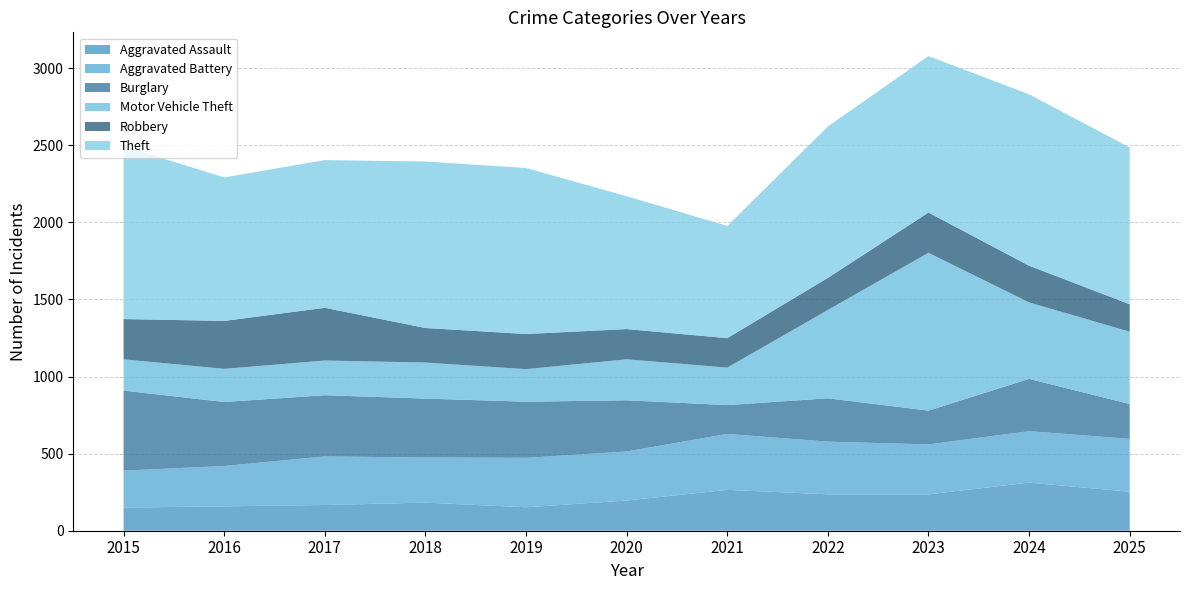

Reading right to left, transcribe all the data shown in this chart.

Aggravated Assault: 2025=253	2024=312	2023=236	2022=236	2021=265	2020=196	2019=152	2018=182	2017=167	2016=158	2015=150
Aggravated Battery: 2025=343	2024=334	2023=324	2022=342	2021=363	2020=318	2019=321	2018=293	2017=315	2016=262	2015=240
Burglary: 2025=226	2024=339	2023=219	2022=281	2021=187	2020=332	2019=364	2018=382	2017=397	2016=415	2015=519
Motor Vehicle Theft: 2025=469	2024=496	2023=1024	2022=573	2021=243	2020=266	2019=211	2018=234	2017=225	2016=215	2015=203
Robbery: 2025=178	2024=238	2023=261	2022=208	2021=191	2020=196	2019=228	2018=224	2017=342	2016=311	2015=261
Theft: 2025=1017	2024=1112	2023=1015	2022=982	2021=728	2020=862	2019=1077	2018=1080	2017=958	2016=931	2015=1121